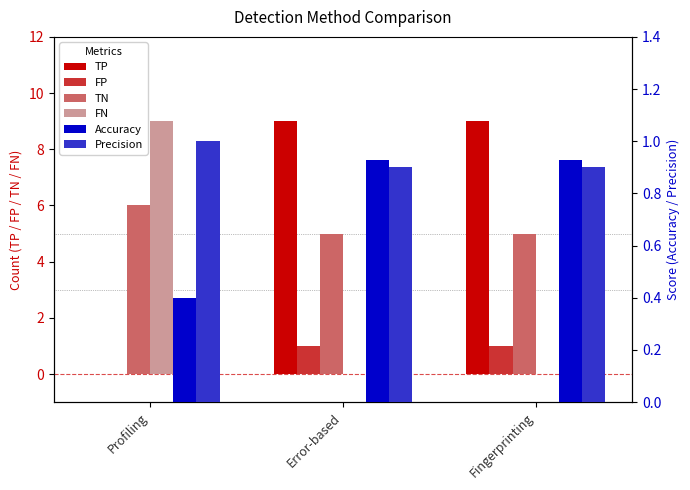

Are the bars grouped side by side (vs. stacked)?

Yes